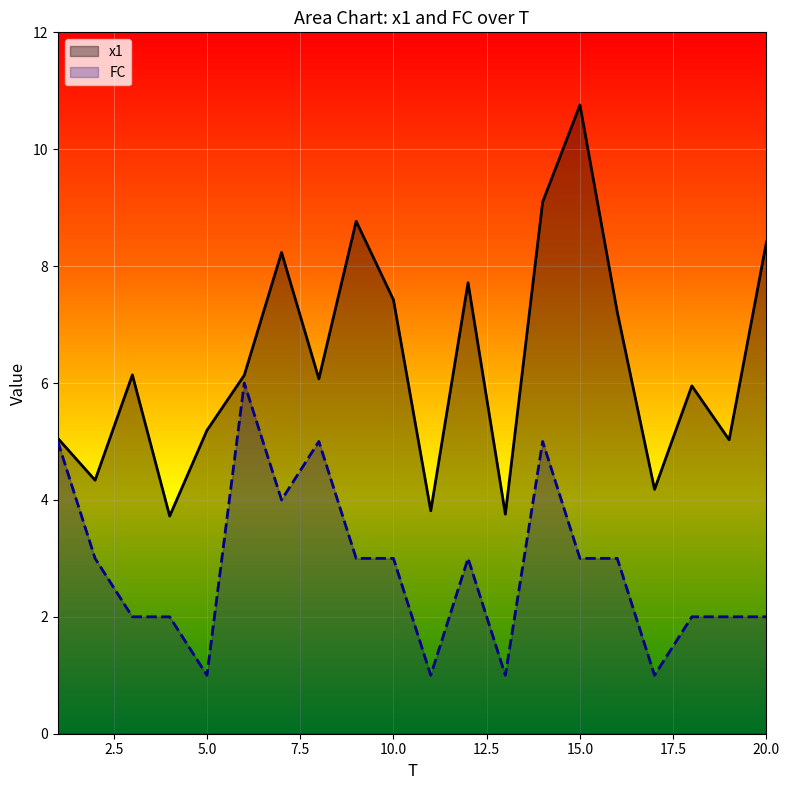

The x1 series shows 7.1 at 2. True or false?

False